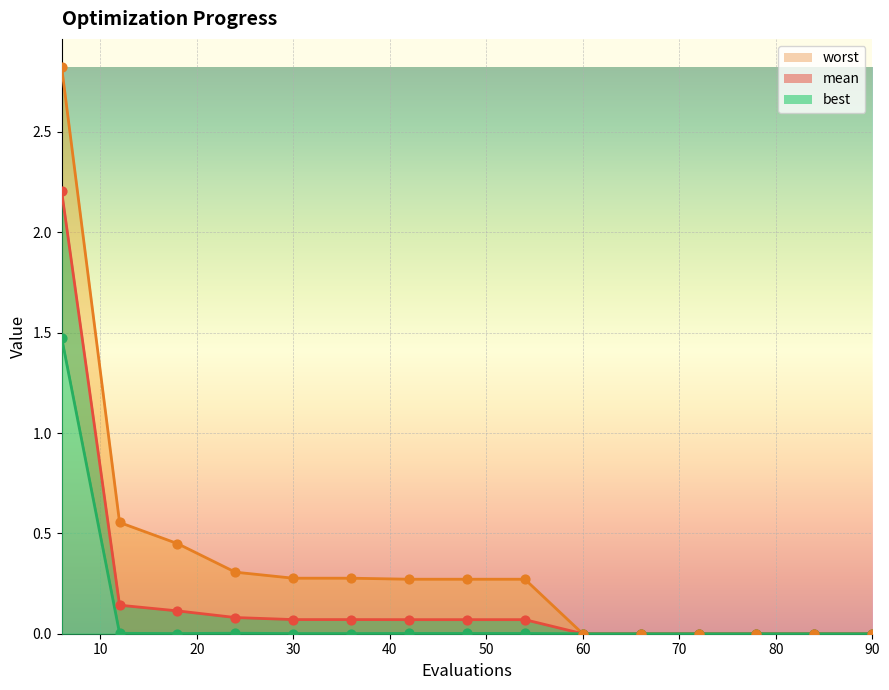

Which series contains the highest Y value?

worst